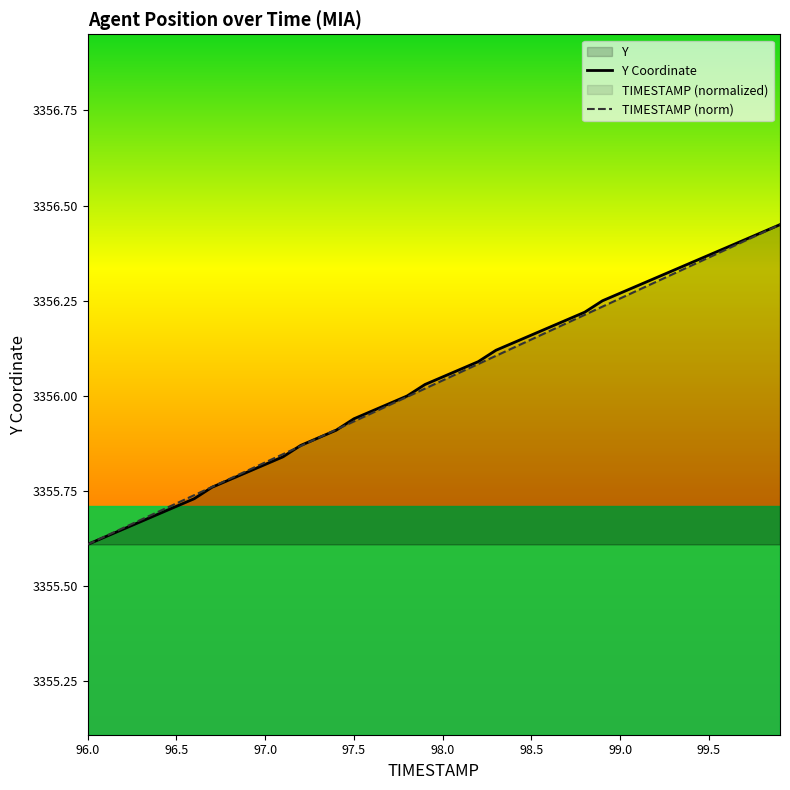

What is the value of the TIMESTAMP point at the 8th from the left?

3355.8